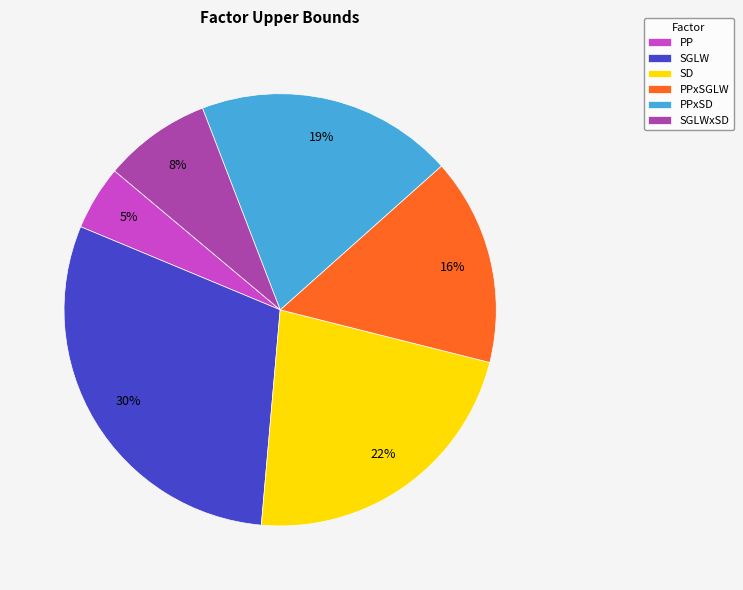

How many slices are in this pie chart?

6